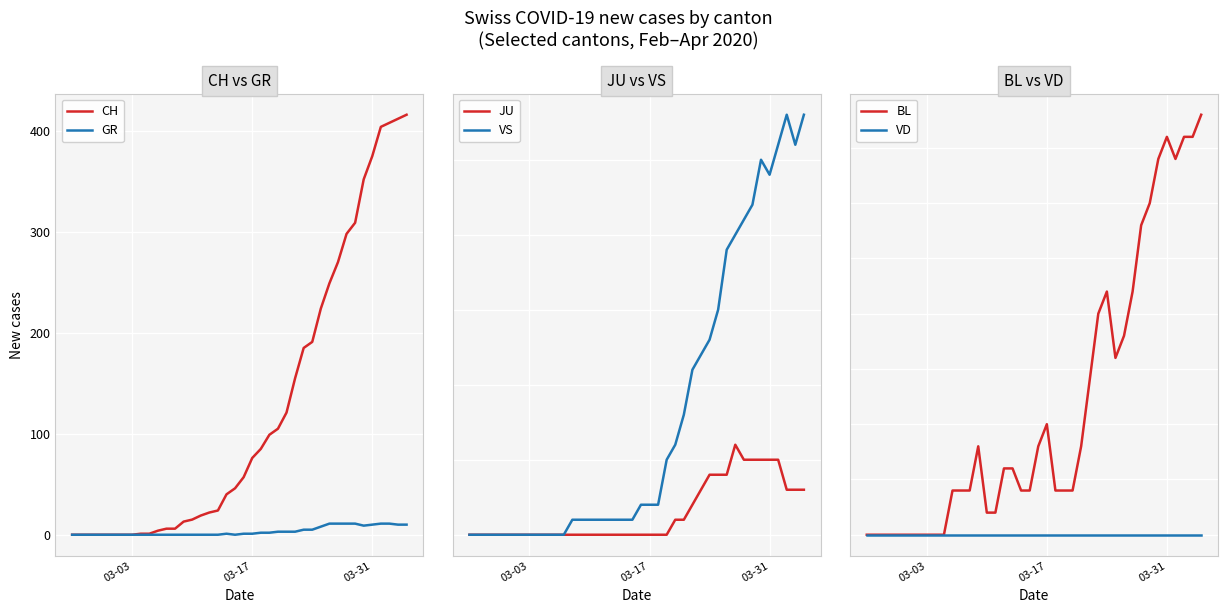

True or false: VS has a value of 0 at 18.

False